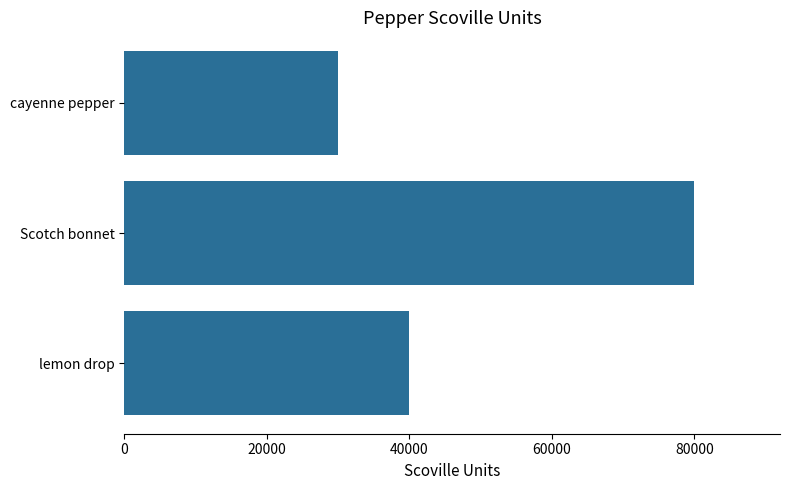

Rank the categories by value from highest to lowest.

Scotch bonnet, lemon drop, cayenne pepper